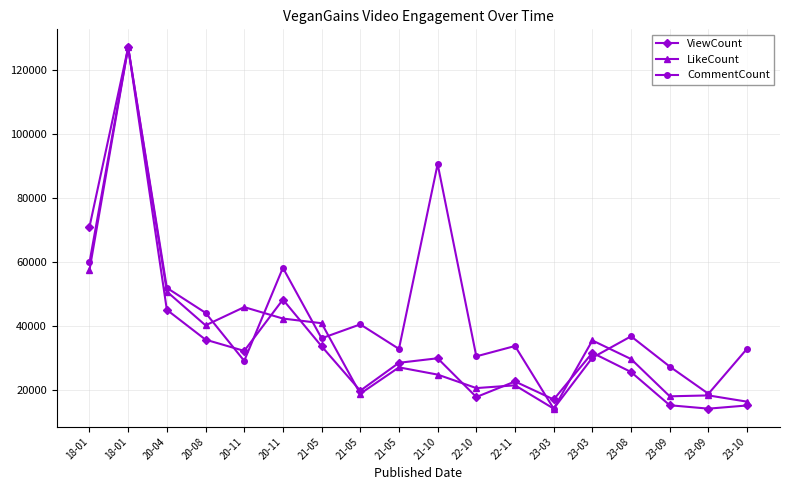

Which has a higher value, 20-08 or 23-10?

20-08